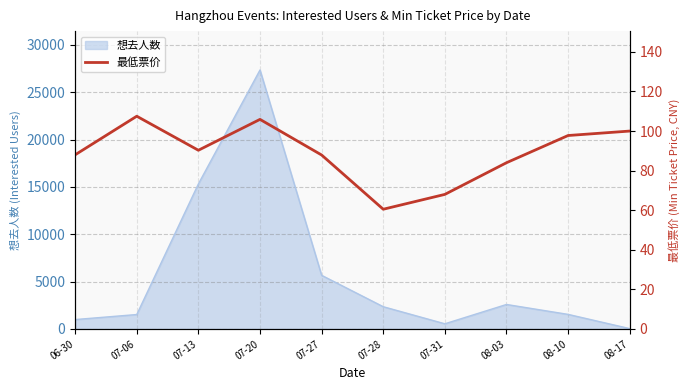

The chart shows a value of 119.5 at 07-27. True or false?

False